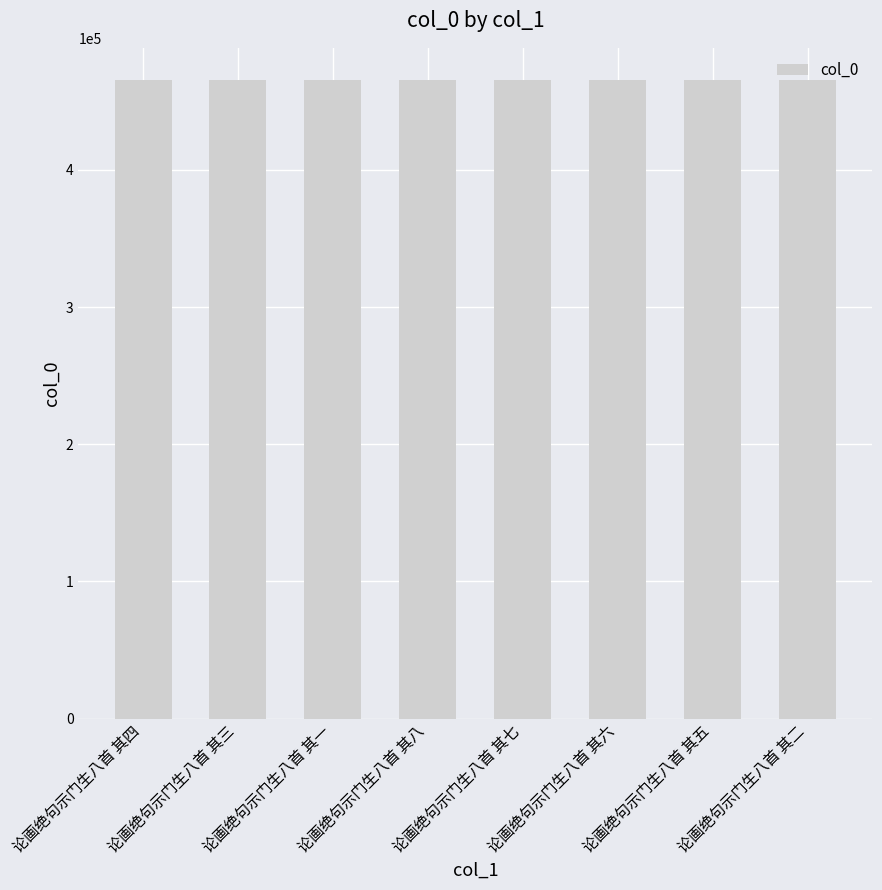

What is the ratio of the value at 论画绝句示门生八首 其一 to the value at 论画绝句示门生八首 其八?

1.0